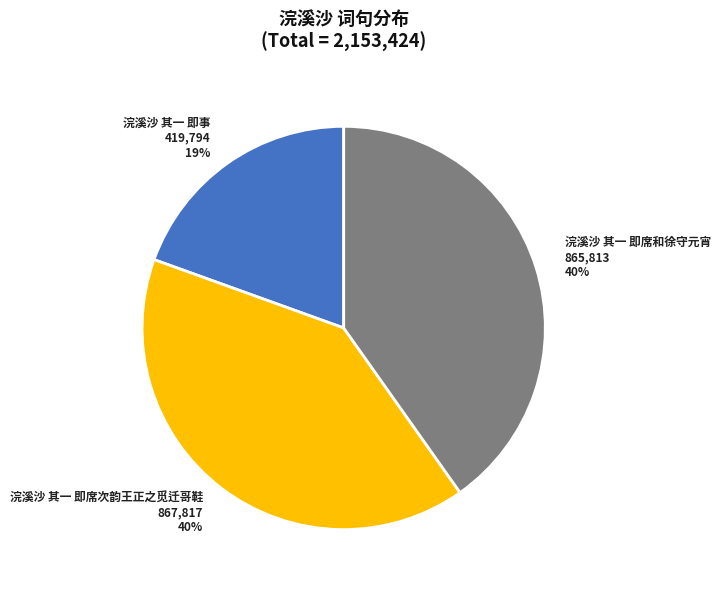

What is the smallest slice in the pie chart?

浣溪沙 其一 即事